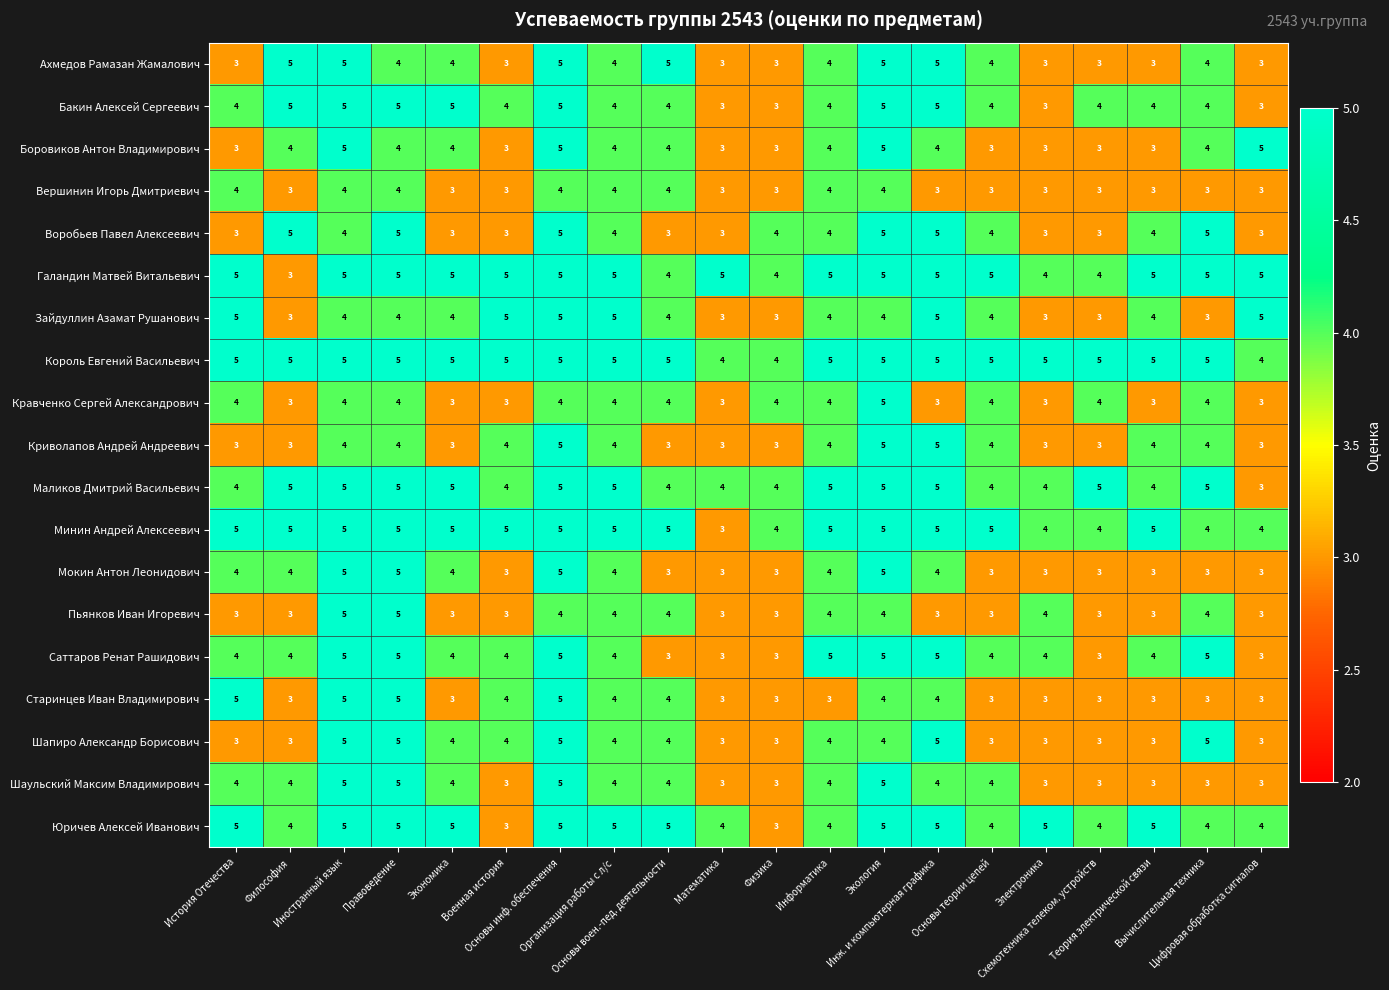

What is the minimum value for Мокин Антон Леонидович?

3